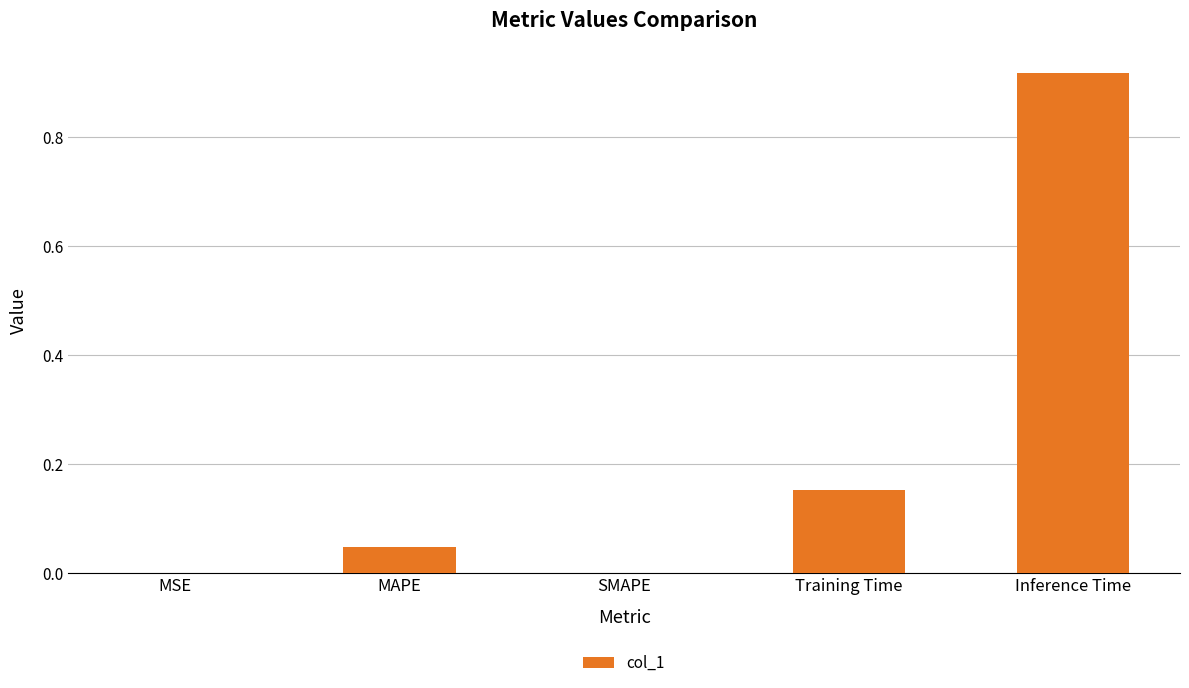

What is the sum of all values?

1.1